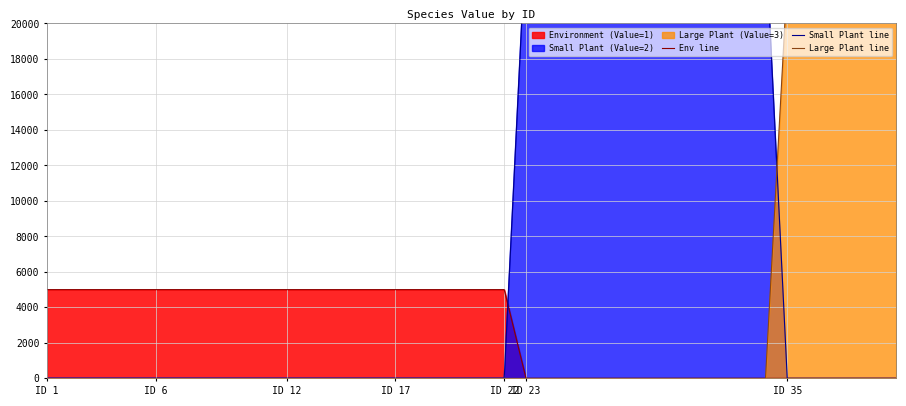

True or false: Large Plant line has more than 0 interior local peaks.

False